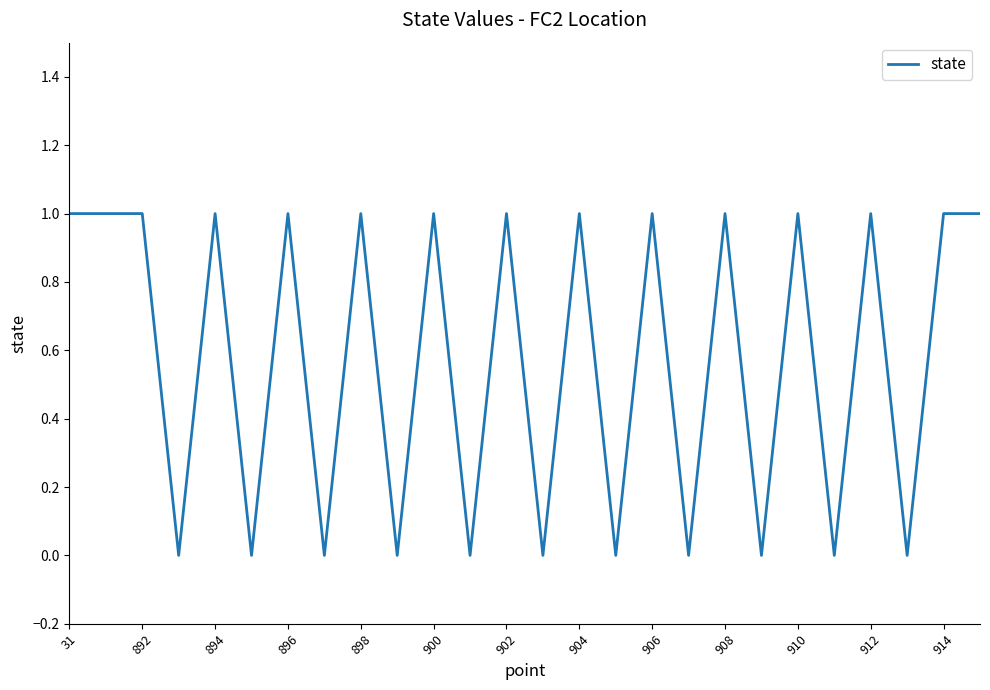

Is this an area chart (filled region under the line)?

No